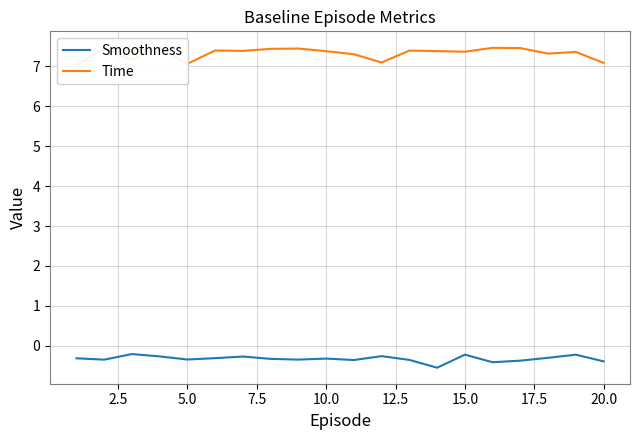

List the series in order of their overall mean, lowest first.

Smoothness, Time